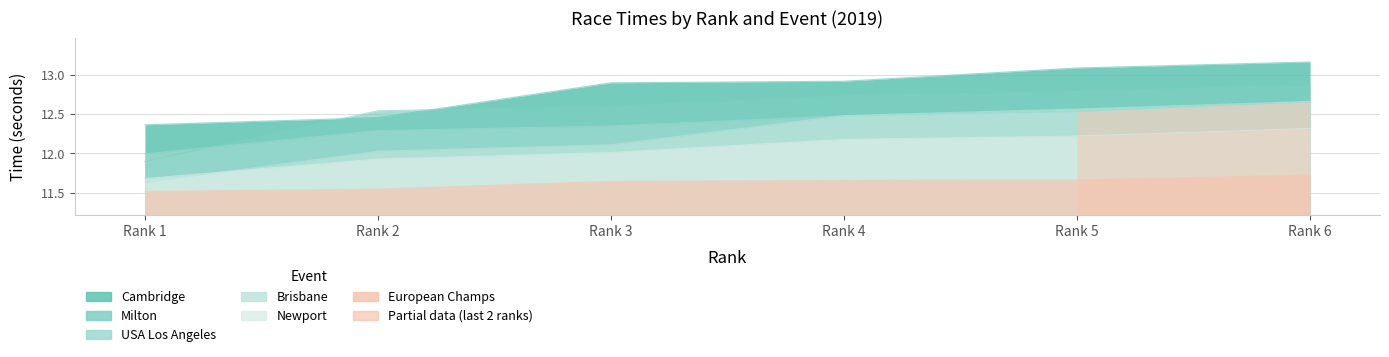

What is the value of the European Champs point at the 2nd from the left?

11.5